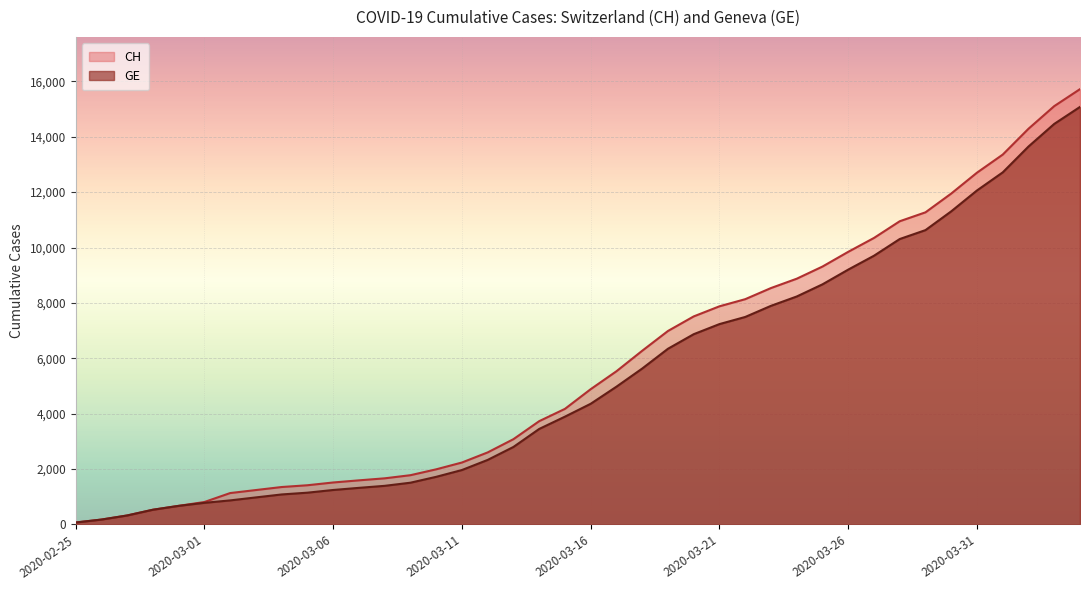

True or false: GE and CH cross at least once.

False